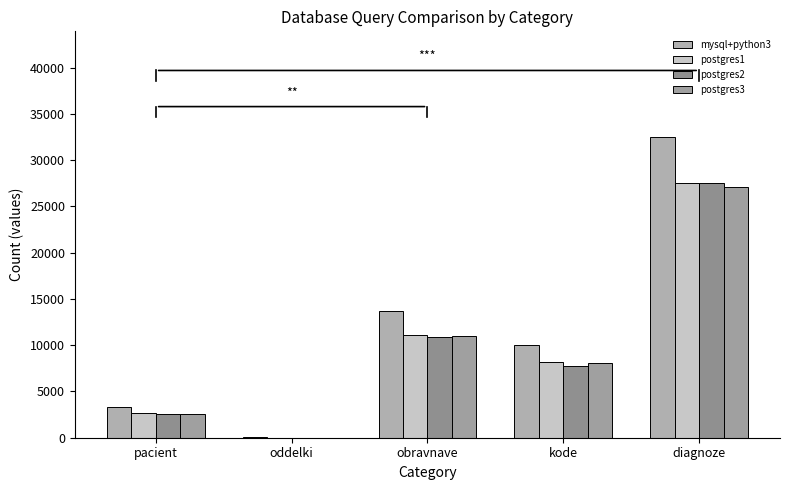

Rank the series by their maximum value, from lowest to highest.

postgres3, postgres2, postgres1, mysql+python3